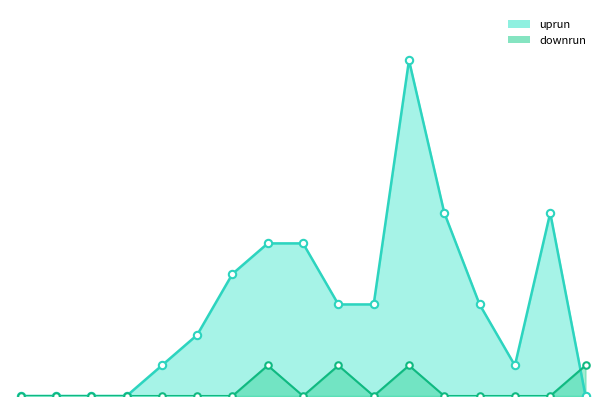

Which series reaches the minimum Y coordinate?

uprun